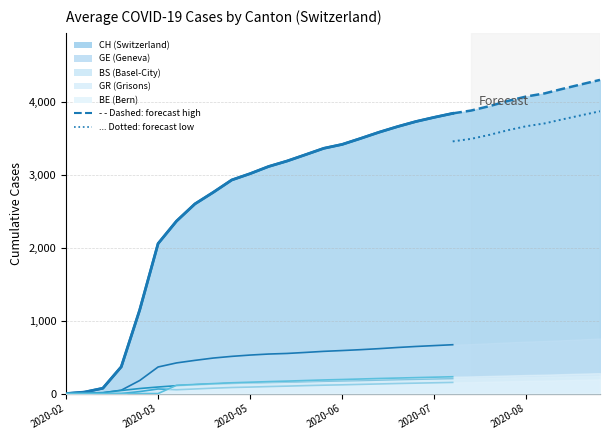

True or false: Dashed: CH forecast and Dotted: GE forecast intersect in this chart.

False